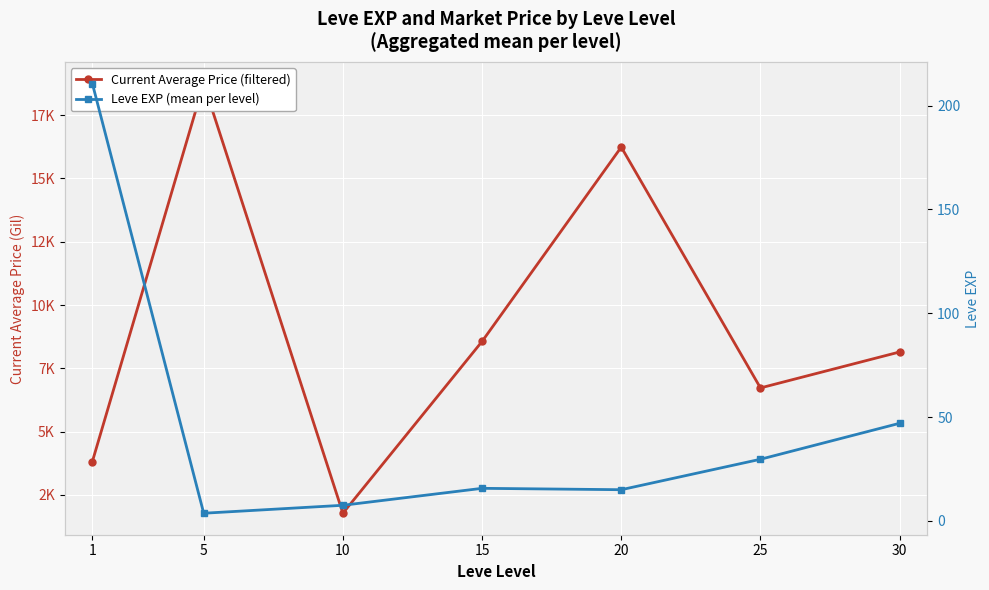

Does the chart display data point markers on the line(s)?

Yes